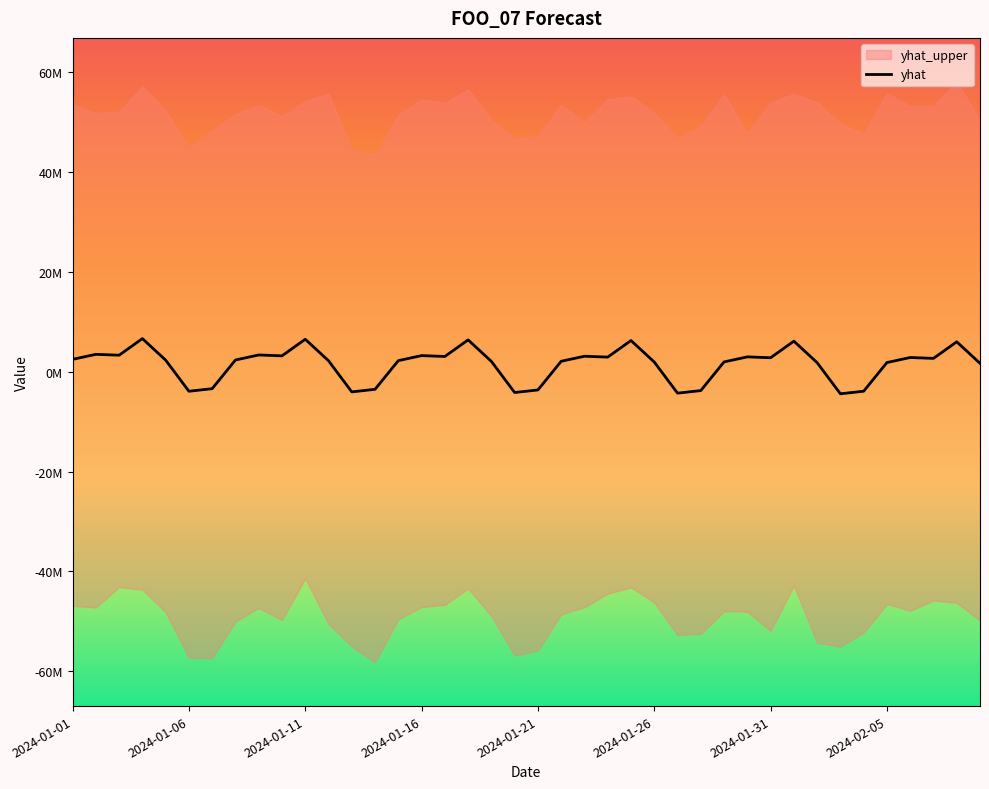

Is it true that the value at 12 is -7240494.1?

False